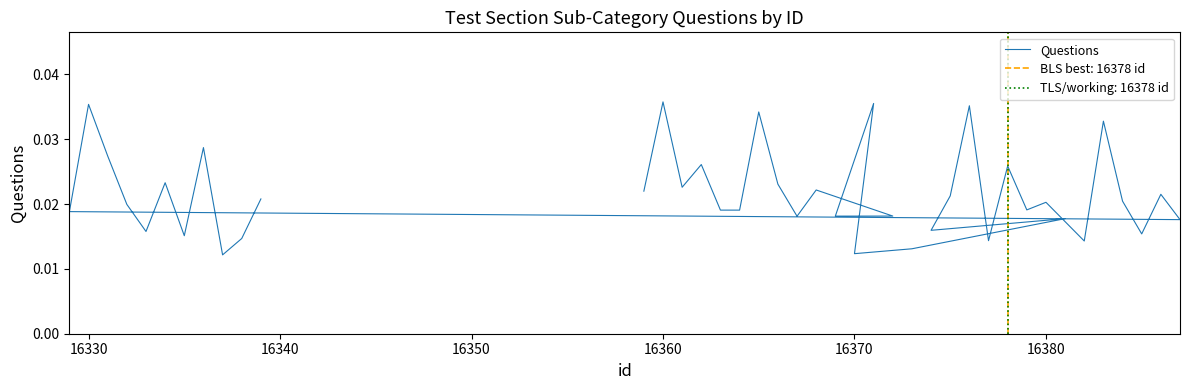

True or false: the data shows 0.0 at 26.

False